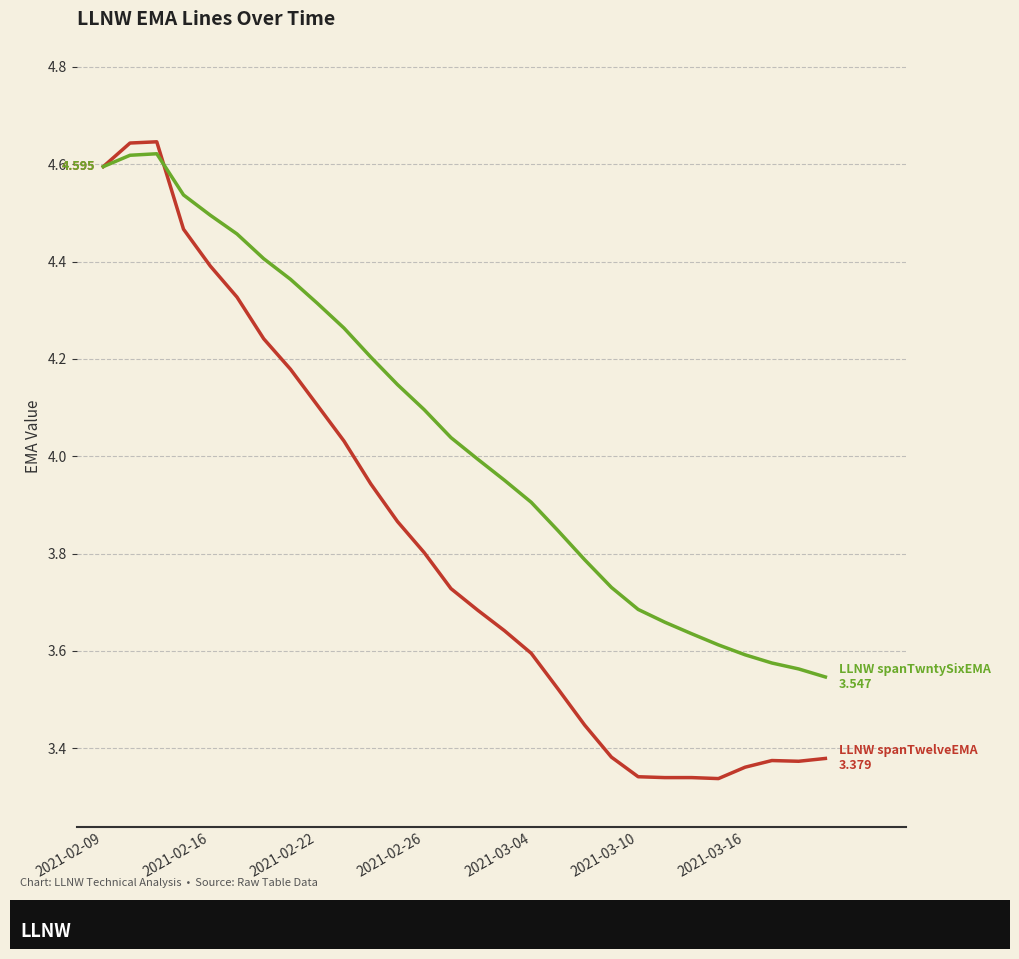

Does the chart display data point markers on the line(s)?

No